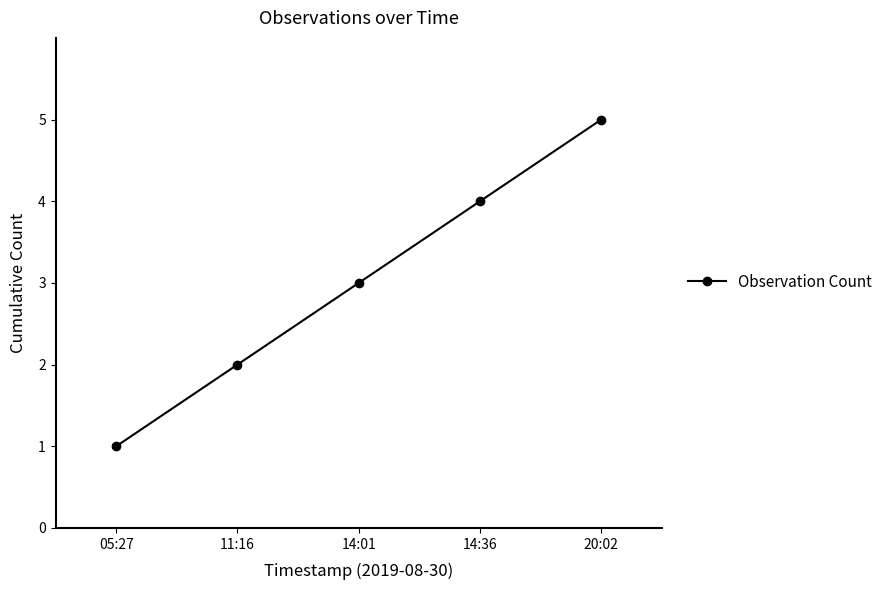

What is the change in value from 05:27 to 14:01?

+2